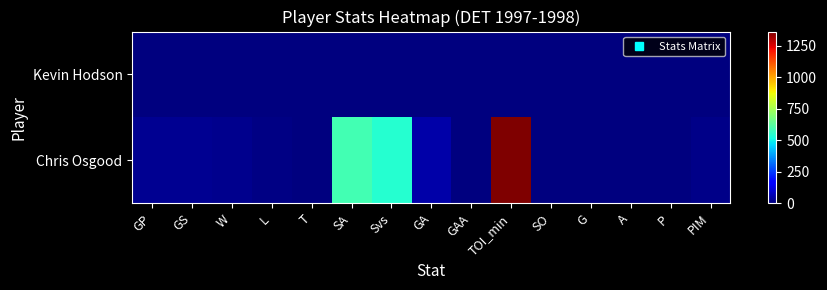

What is the spread (max minus min) of values at P?

1.0